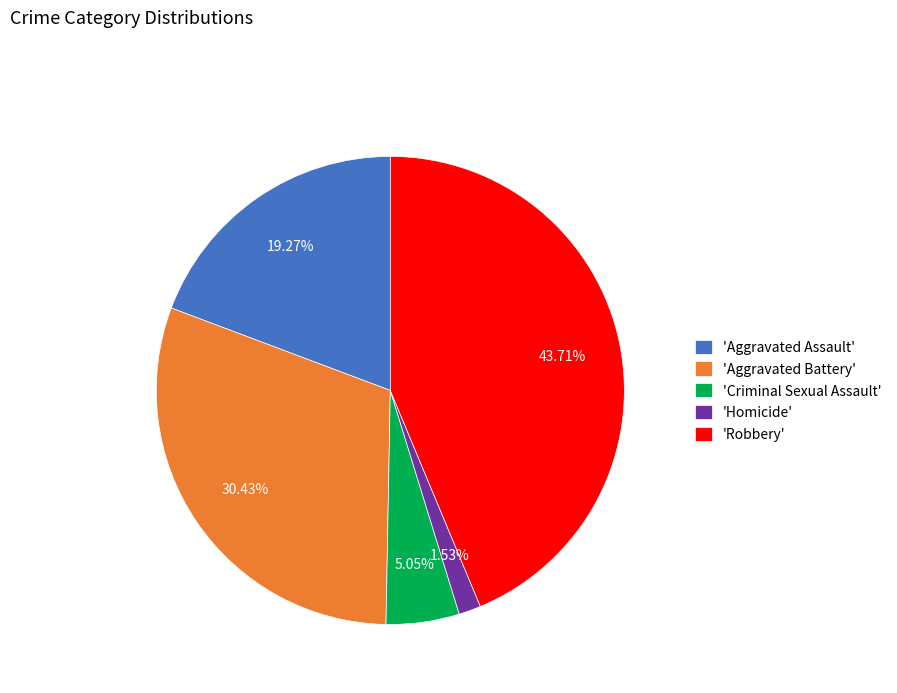

Combined, do 'Robbery' and 'Criminal Sexual Assault' account for over 50%?

No